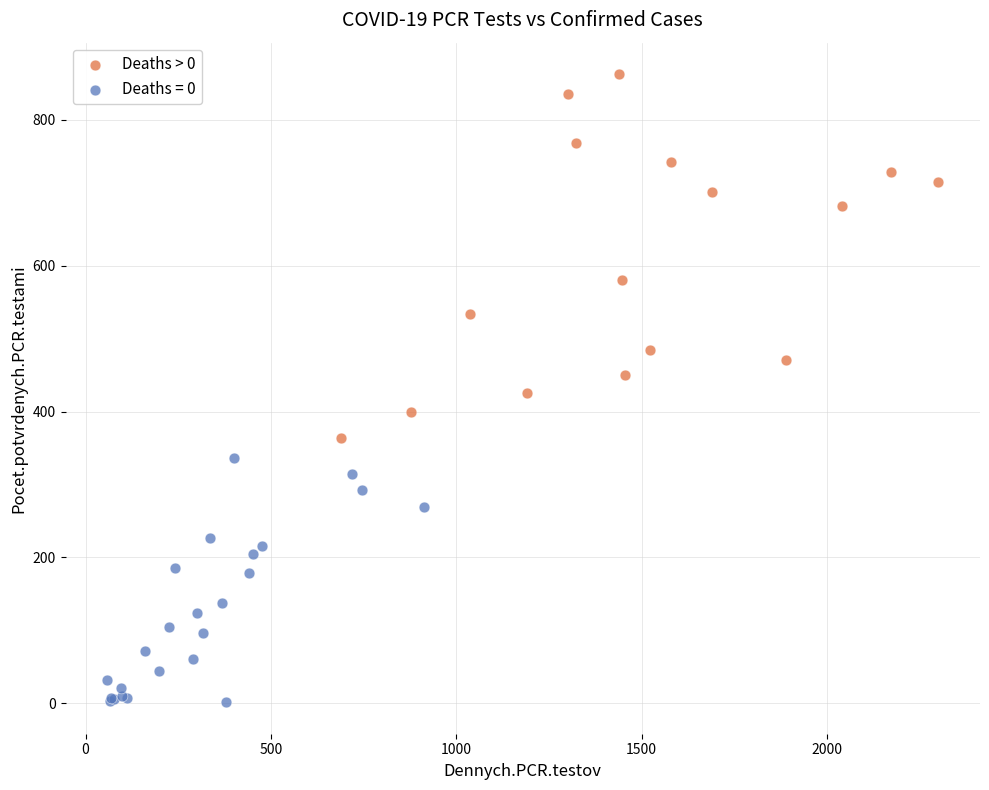

Which series contains the lowest Y value?

Deaths = 0